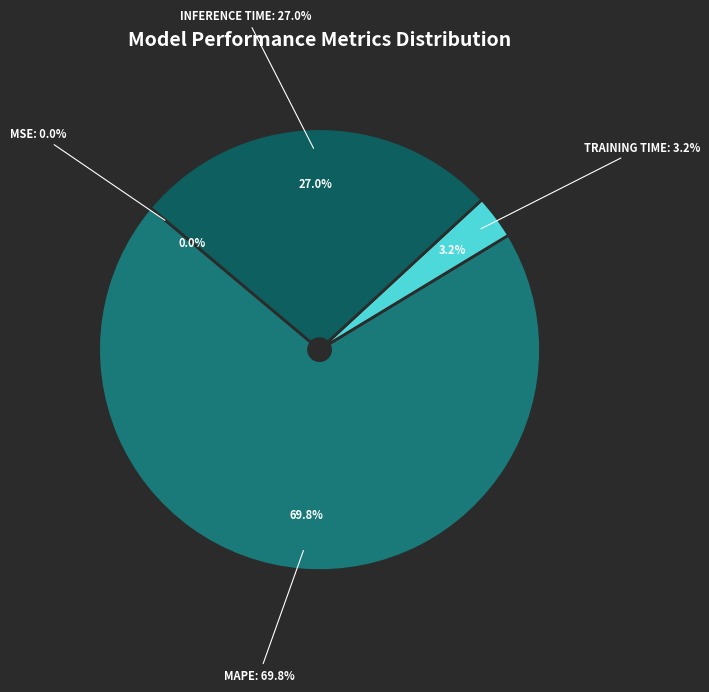

What is the smallest slice in the pie chart?

MSE